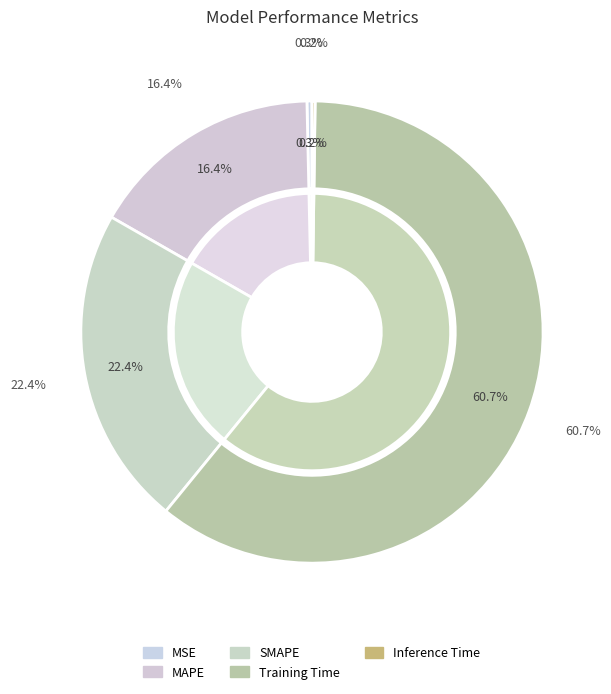

Rank the categories by value from highest to lowest.

Training Time, SMAPE, MAPE, MSE, Inference Time